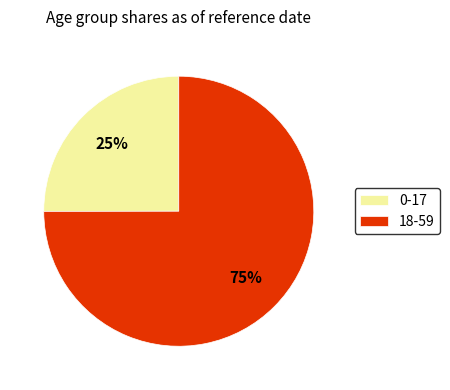

Rank the categories by value from highest to lowest.

18-59, 0-17